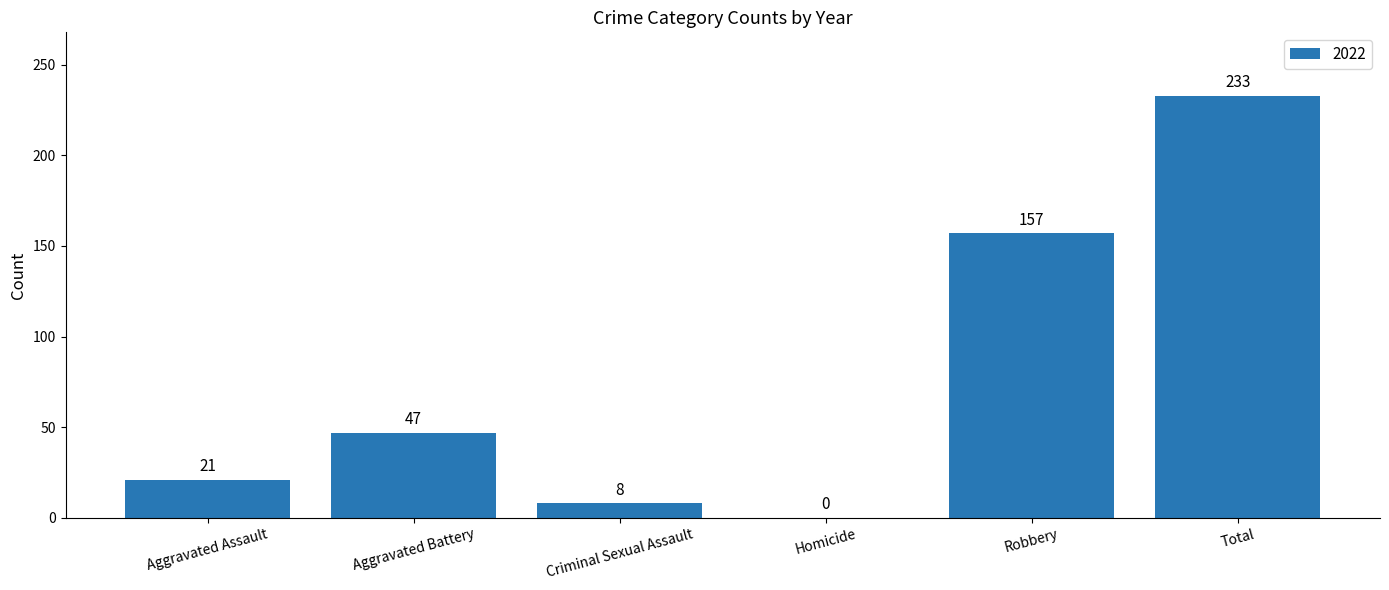

What is the greatest value displayed?

233